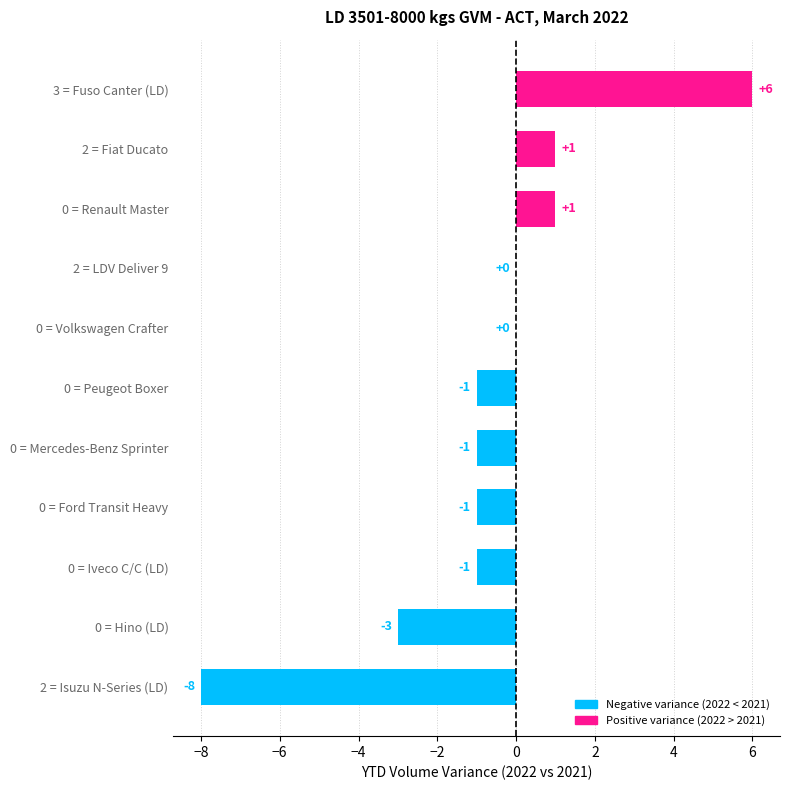

At which category does the chart reach its peak across all series?

3 = Fuso Canter (LD)